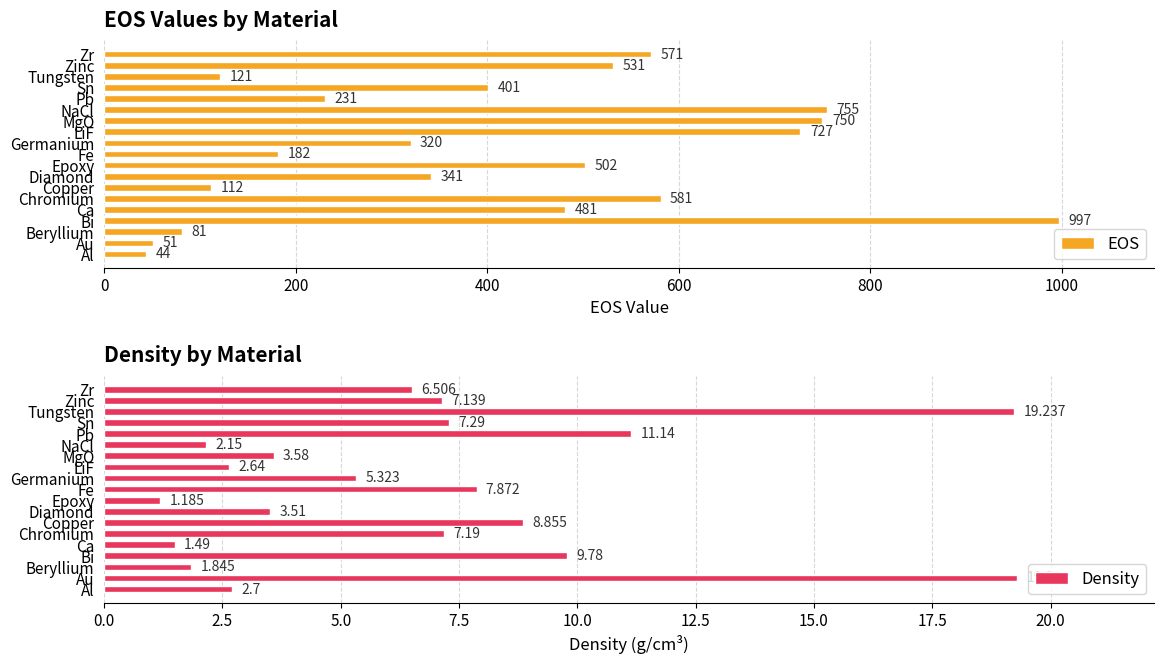

Reading left to right, transcribe all the data shown in this chart.

EOS: 44.0	51.0	81.0	997.0	481.0	581.0	112.0	341.0	502.0	182.0	320.0	727.0	750.0	755.0	231.0	401.0	121.0	531.0	571.0
Density: 2.7	19.3	1.8	9.8	1.5	7.2	8.9	3.5	1.2	7.9	5.3	2.6	3.6	2.1	11.1	7.3	19.2	7.1	6.5